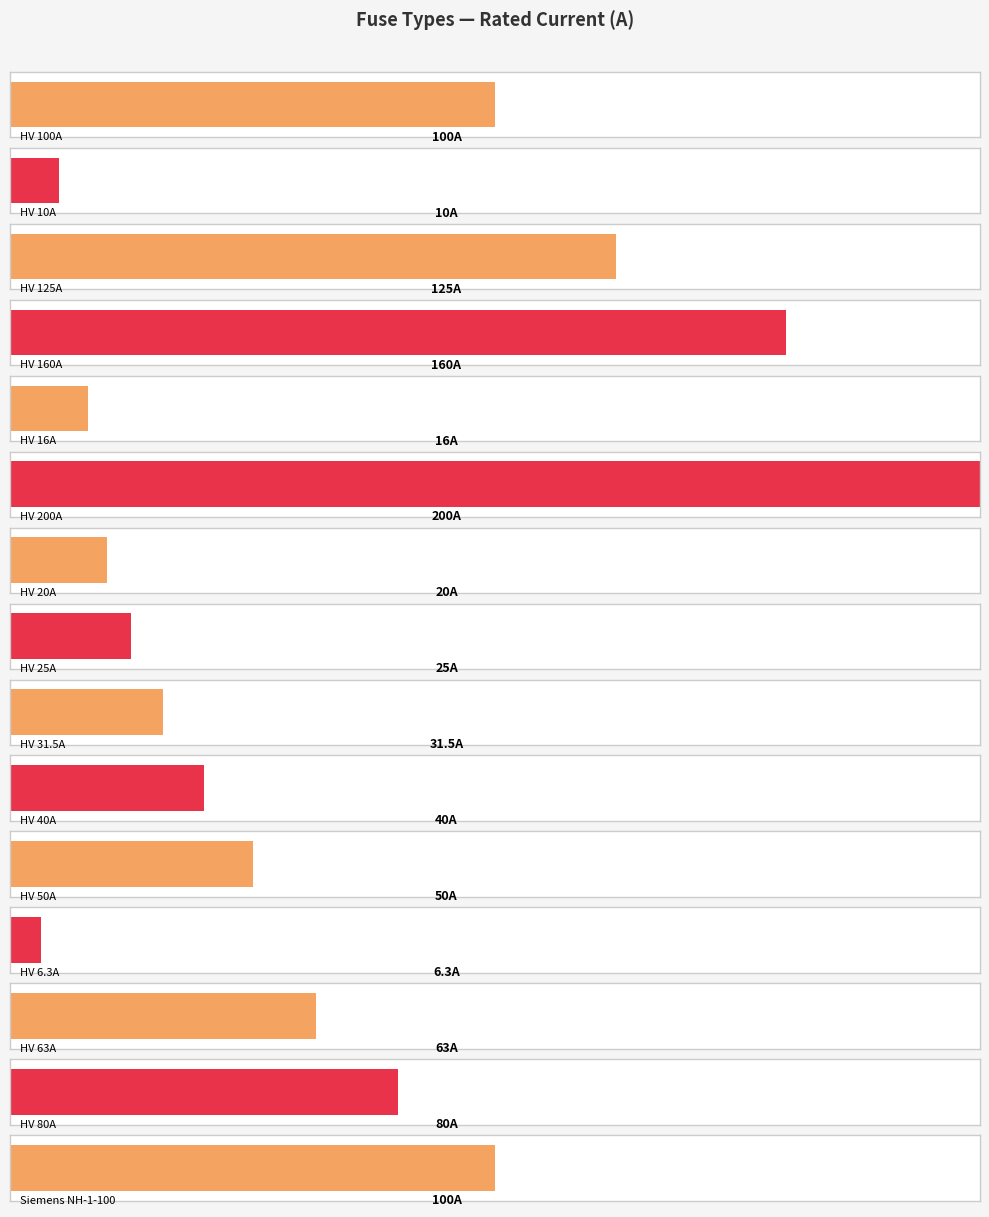

What is the smallest value displayed?

6.3